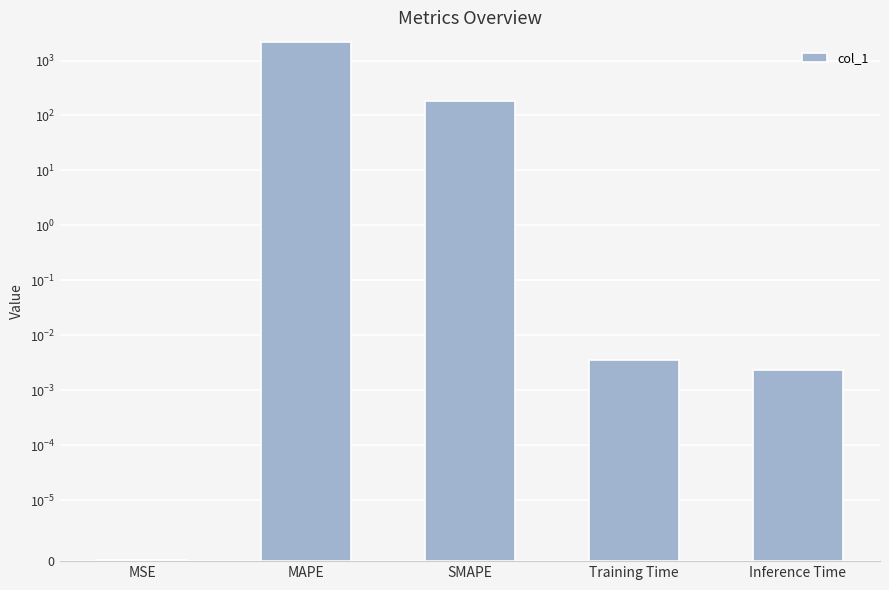

Reading left to right, transcribe all the data shown in this chart.

MSE=0.0	MAPE=2190.0	SMAPE=183.3	Training Time=0.0	Inference Time=0.0